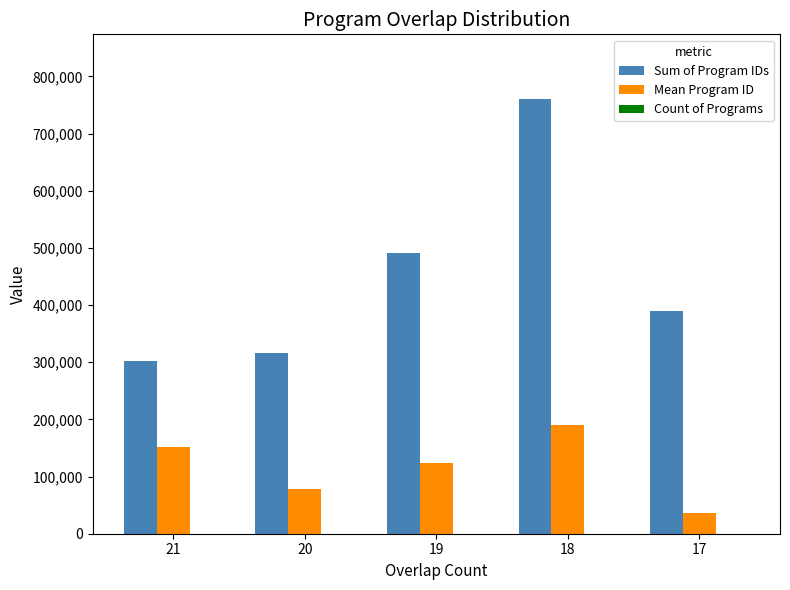

What is the greatest value displayed?

759775.0